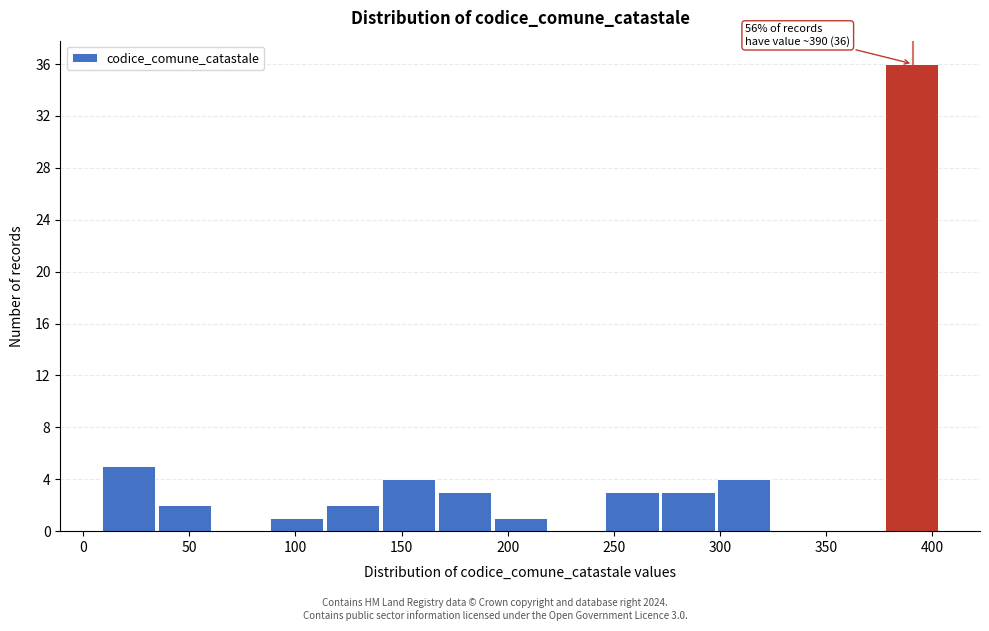

Over which range of the x-axis is the bar tallest?

380 to 405